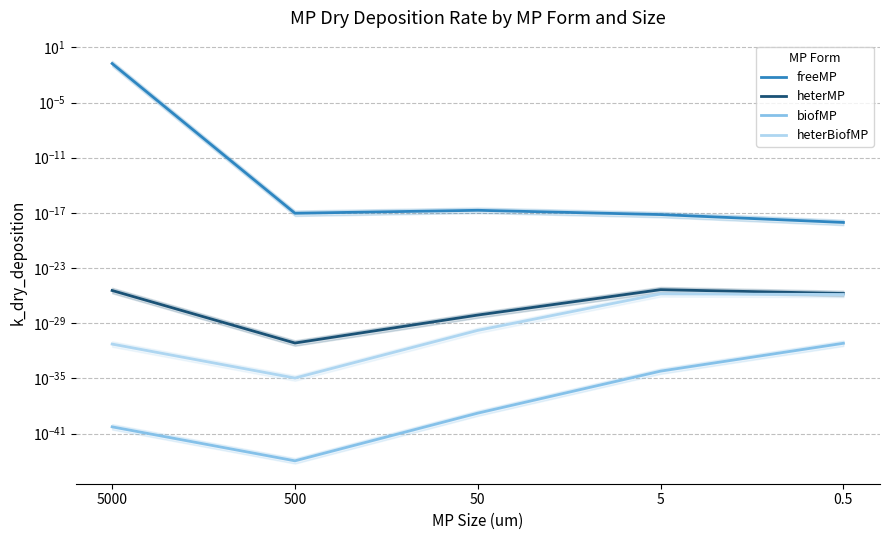

What is the label of the 2nd point from the left?

500